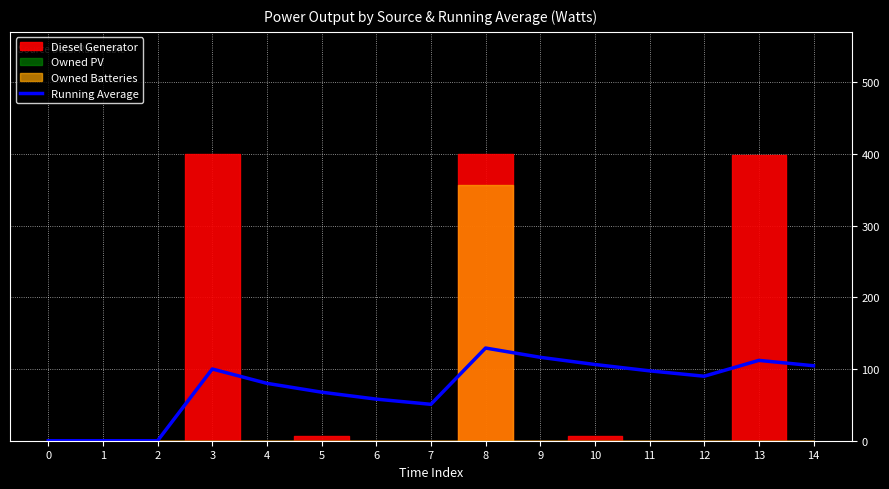

The value of Running Average at 3 is 100.0. True or false?

True